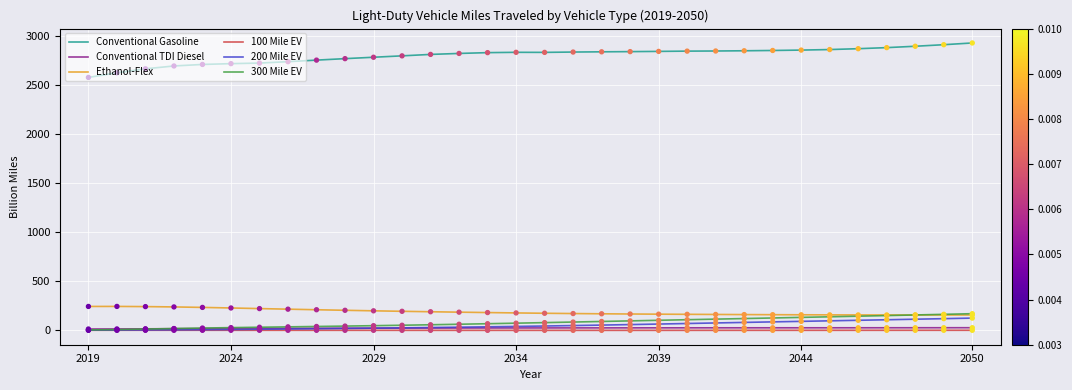

At how many categories does at least one series exceed 1417?

32